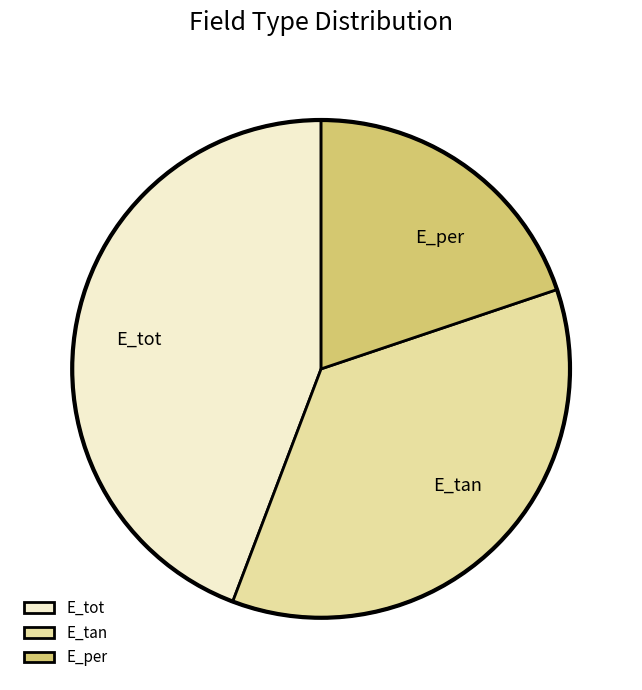

Count the number of slices in the pie.

3